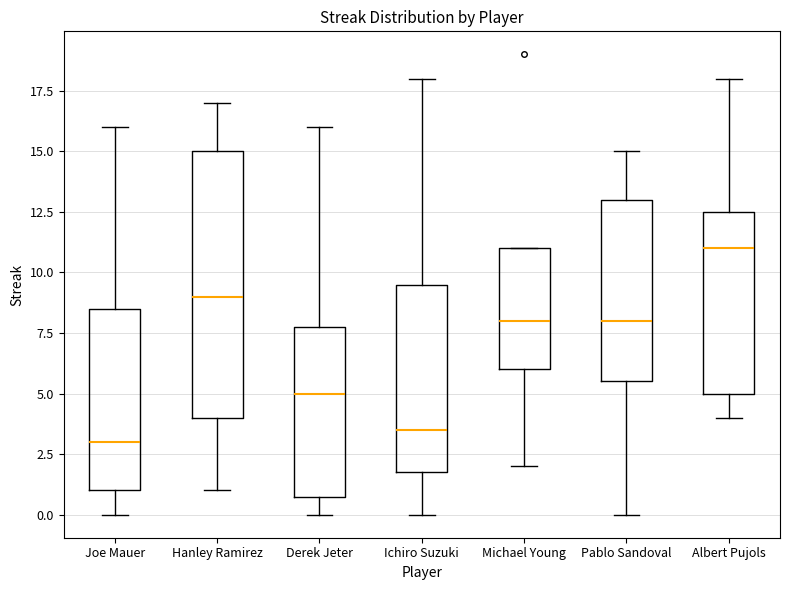

Reading left to right, read every box against the y-axis: the position of its median line, the range the box covers, and the ends of its whiskers. The values are not printed on the chart, so give them approximately, as read against the axis.

Joe Mauer: median 3.0, box 1.0 to 8.5, whiskers 0.0 to 16.0
Hanley Ramirez: median 9.0, box 4.0 to 15.0, whiskers 1.0 to 17.0
Derek Jeter: median 5.0, box 1.0 to 8.0, whiskers 0.0 to 16.0
Ichiro Suzuki: median 3.5, box 2.0 to 9.5, whiskers 0.0 to 18.0
Michael Young: median 8.0, box 6.0 to 11.0, whiskers 2.0 to 11.0
Pablo Sandoval: median 8.0, box 5.5 to 13.0, whiskers 0.0 to 15.0
Albert Pujols: median 11.0, box 5.0 to 12.5, whiskers 4.0 to 18.0